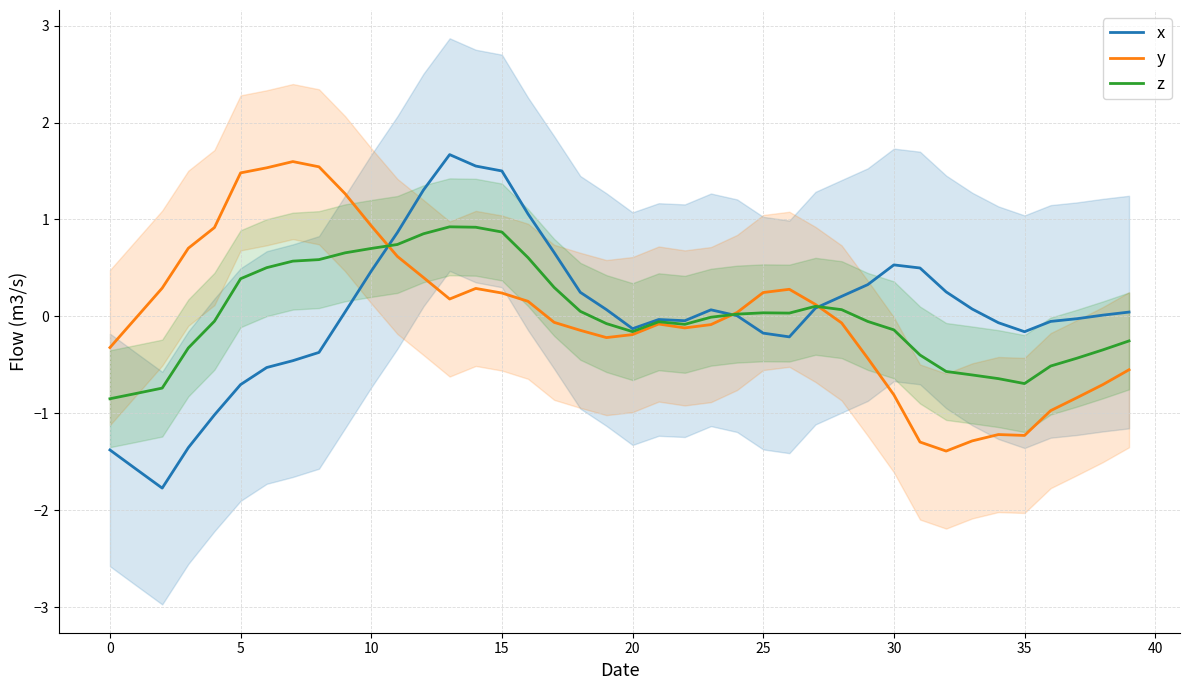

The x series shows 0.0 at 24. True or false?

False